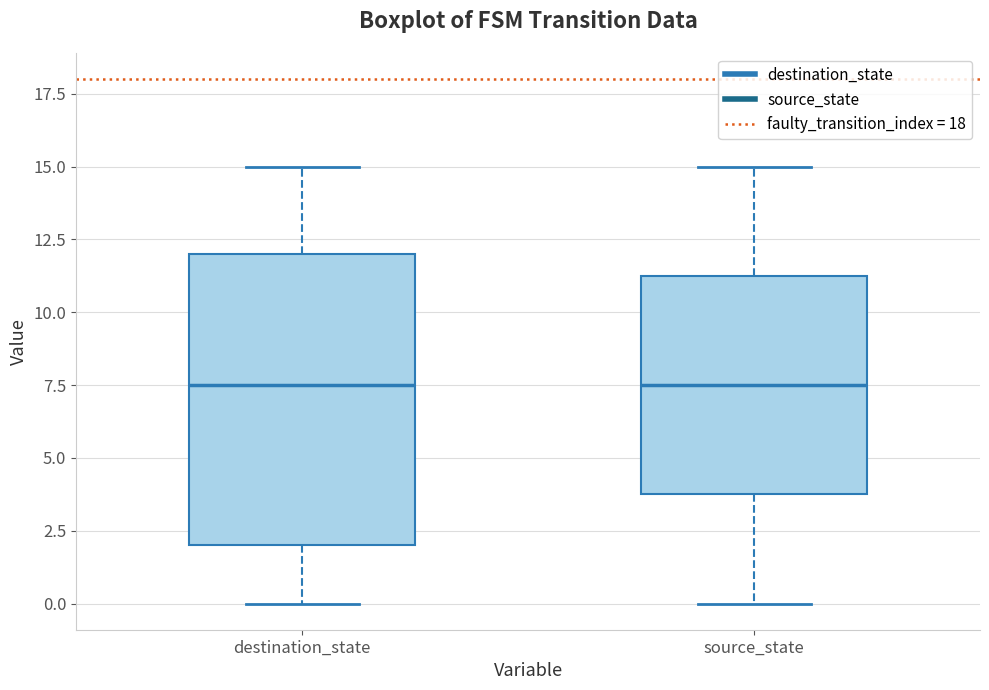

Where does the median line of the box for destination_state sit on the y-axis? The values are not printed on the chart, so give them approximately, as read against the axis.

7.5